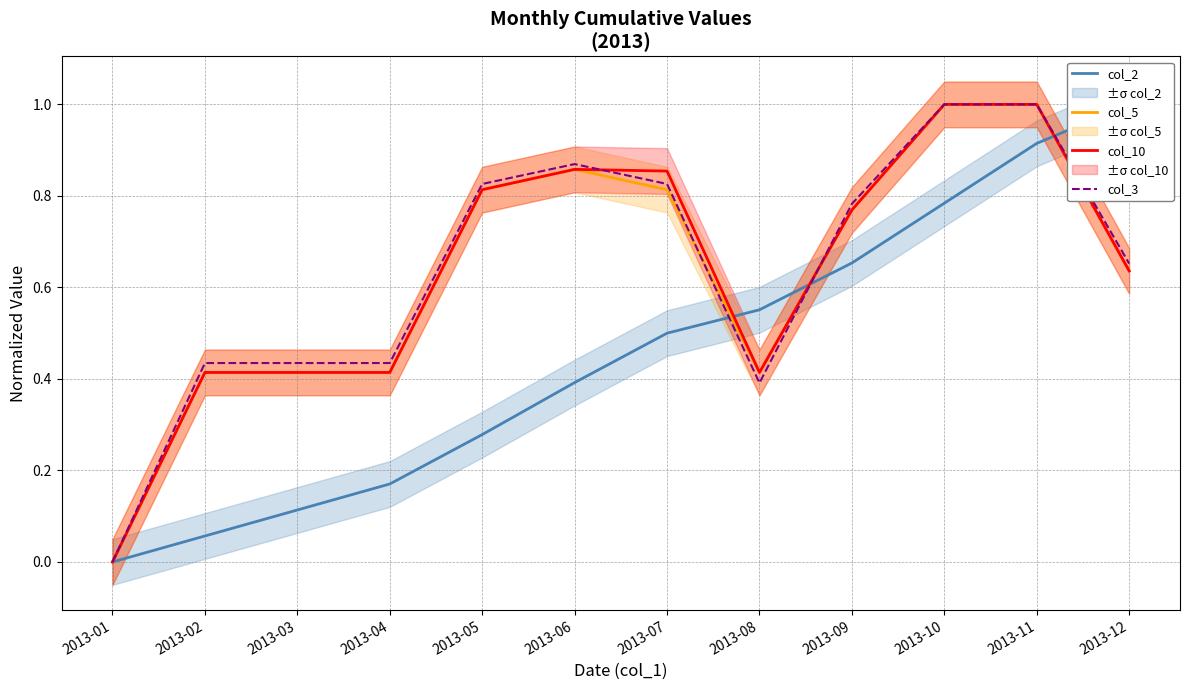

Reading left to right, extract all data points from this chart.

col_2: 2013-01=0.0	2013-02=0.1	2013-03=0.1	2013-04=0.2	2013-05=0.3	2013-06=0.4	2013-07=0.5	2013-08=0.6	2013-09=0.7	2013-10=0.8	2013-11=0.9	2013-12=1.0
col_5: 2013-01=0.0	2013-02=0.4	2013-03=0.4	2013-04=0.4	2013-05=0.8	2013-06=0.9	2013-07=0.8	2013-08=0.4	2013-09=0.8	2013-10=1.0	2013-11=1.0	2013-12=0.6
col_10: 2013-01=0.0	2013-02=0.4	2013-03=0.4	2013-04=0.4	2013-05=0.8	2013-06=0.9	2013-07=0.9	2013-08=0.4	2013-09=0.8	2013-10=1.0	2013-11=1.0	2013-12=0.6
col_3: 2013-01=0.0	2013-02=0.4	2013-03=0.4	2013-04=0.4	2013-05=0.8	2013-06=0.9	2013-07=0.8	2013-08=0.4	2013-09=0.8	2013-10=1.0	2013-11=1.0	2013-12=0.7